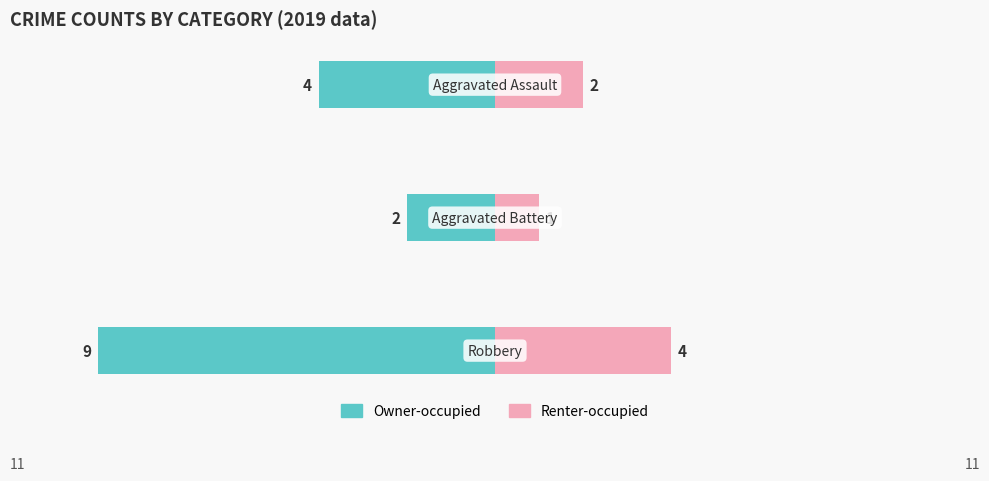

Reading left to right, transcribe all the data shown in this chart.

Owner-occupied: 0=-9	1=-2	2=-4
Renter-occupied: 0=4	1=1	2=2